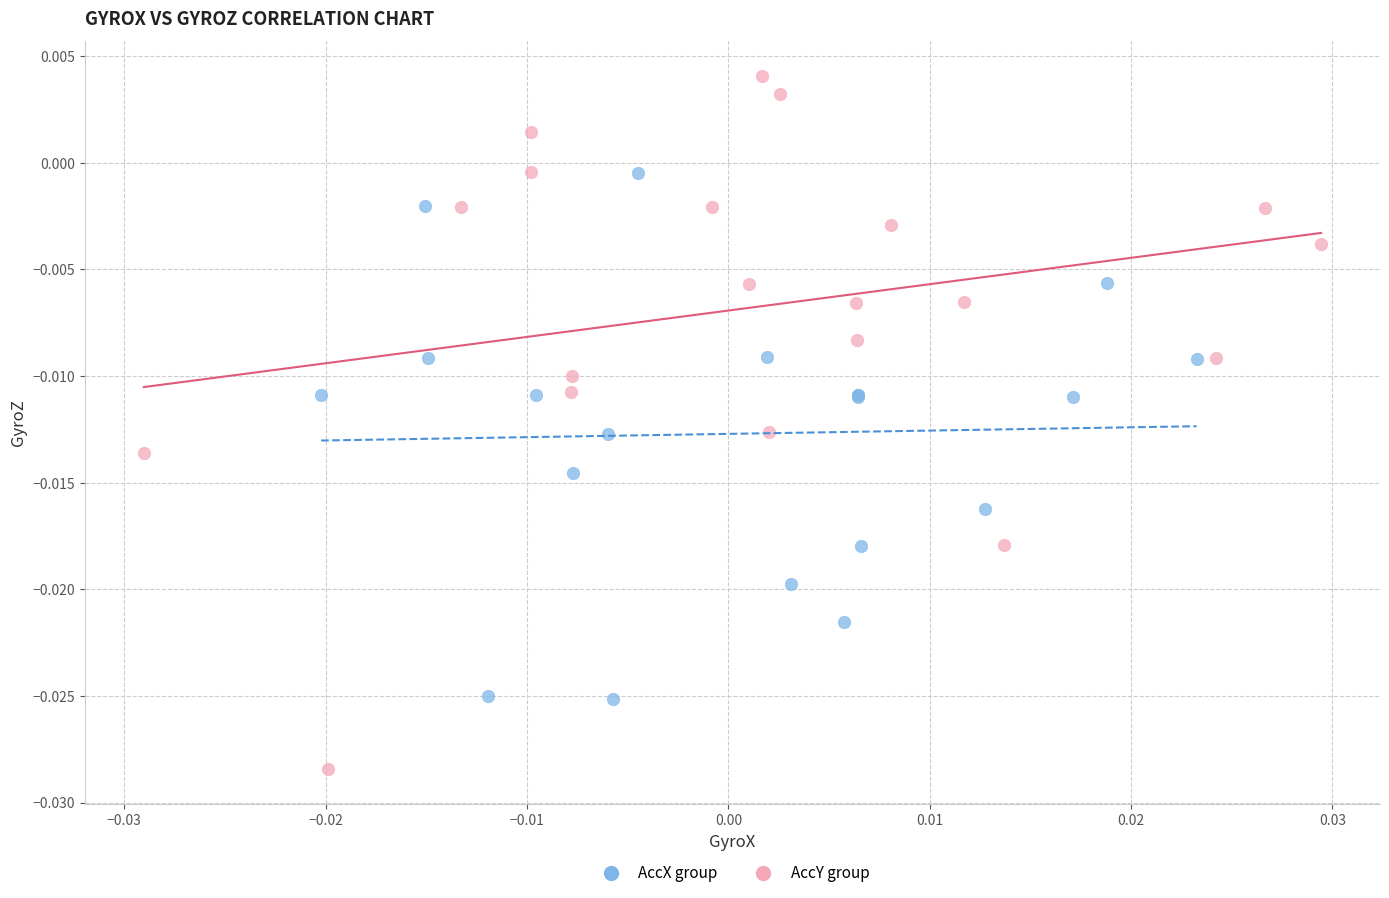

Which series reaches the maximum Y coordinate?

AccY group